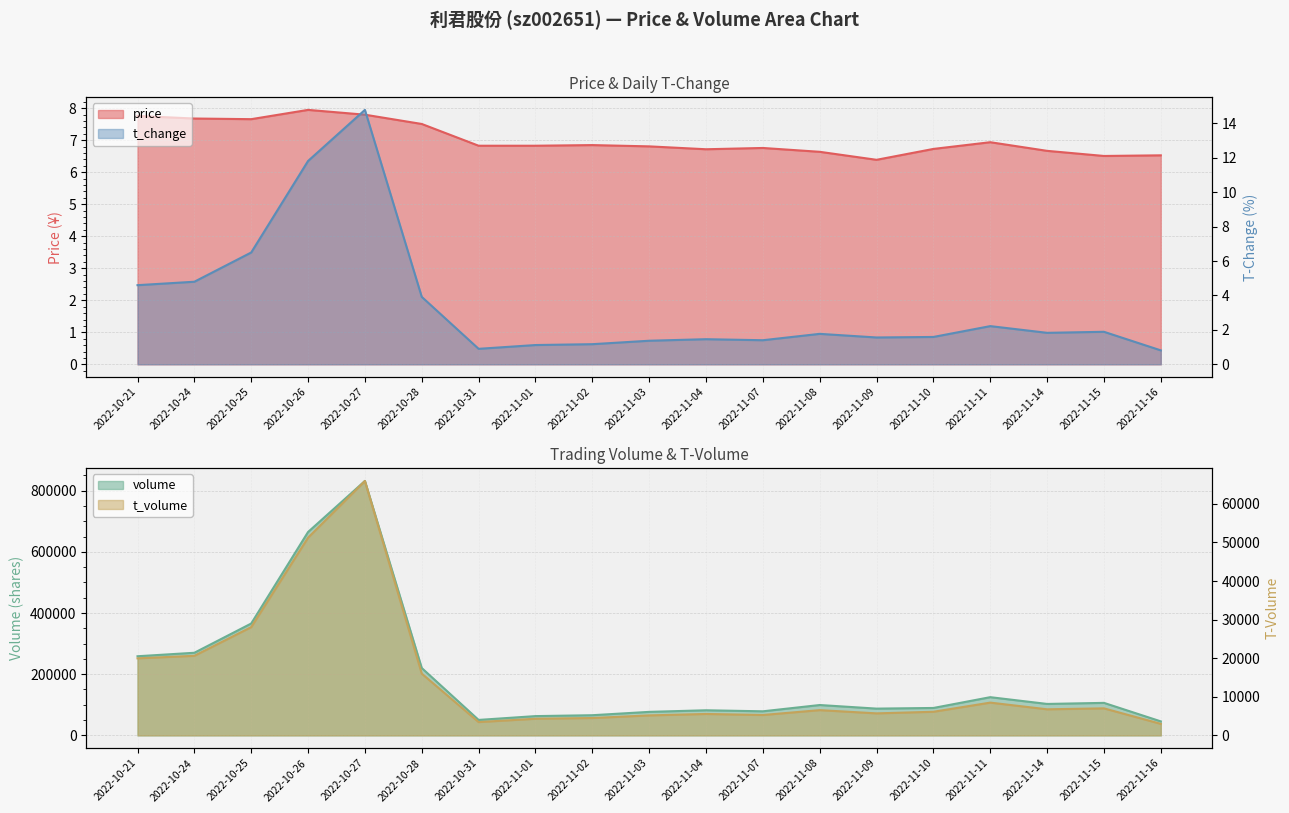

What is the difference between the t_change values at 2022-11-02 and 2022-11-16?

0.4